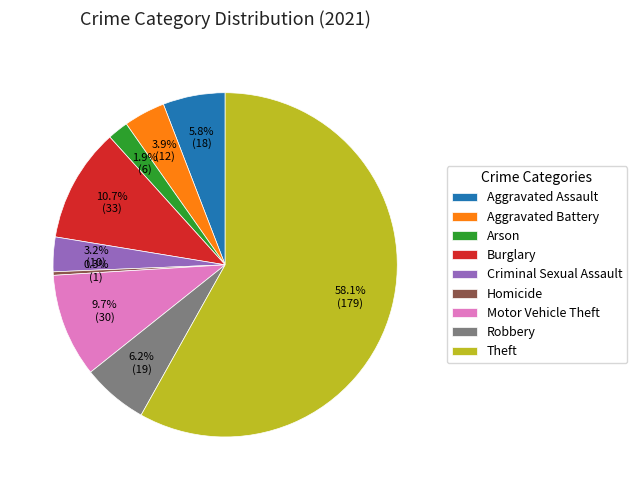

True or false: Robbery accounts for 6% of the total.

True